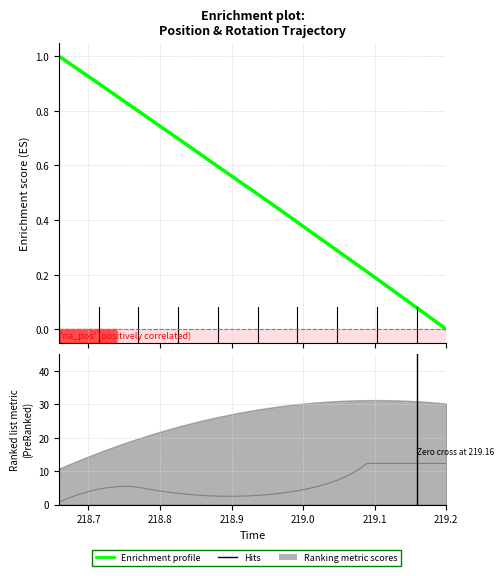

Reading left to right, transcribe all the data shown in this chart.

1.0	1.0	0.9	0.9	0.9	0.9	0.8	0.8	0.8	0.8	0.7	0.7	0.7	0.7	0.6	0.6	0.6	0.6	0.5	0.5	0.5	0.5	0.4	0.4	0.4	0.4	0.3	0.3	0.3	0.3	0.2	0.2	0.2	0.2	0.1	0.1	0.1	0.1	0.0	0.0